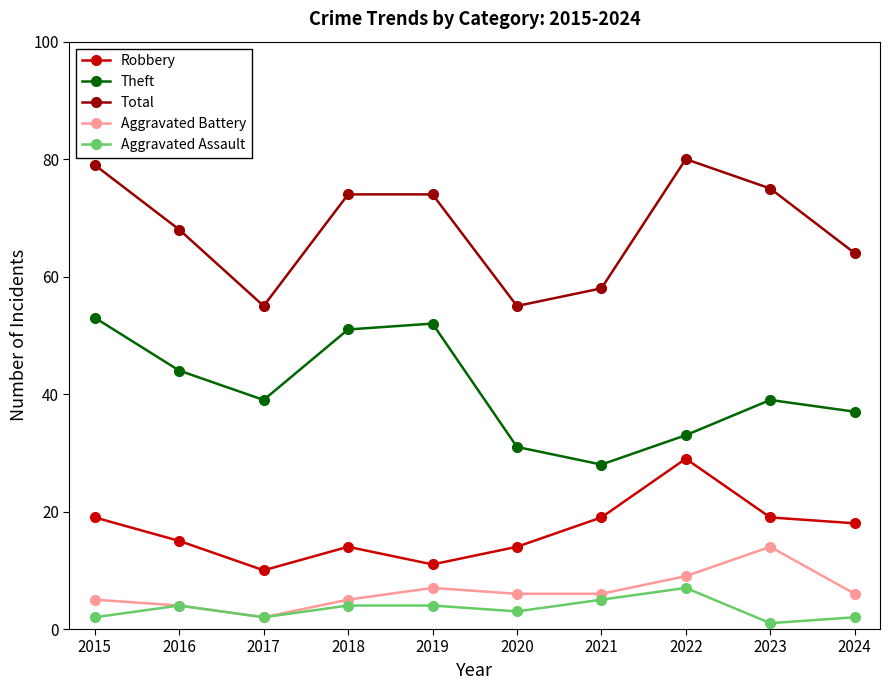

True or false: Theft and Aggravated Battery cross at least once.

False